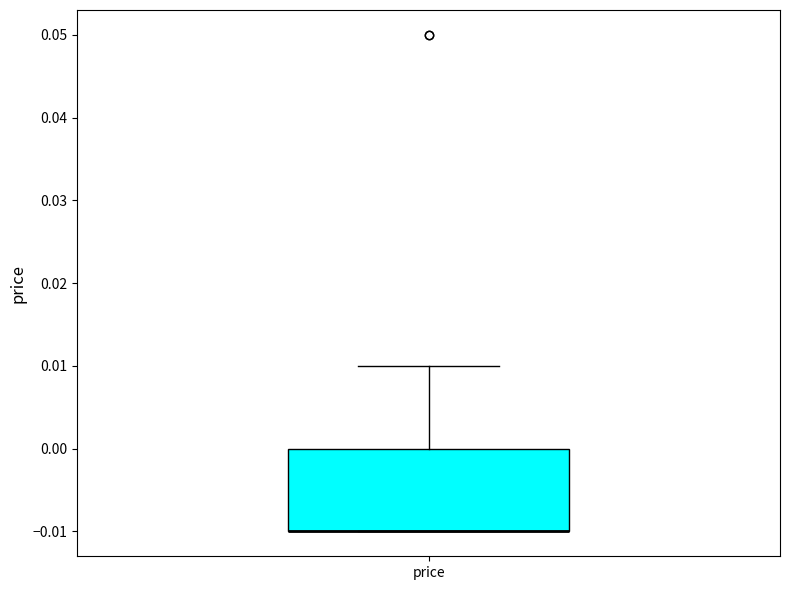

Read this box plot against the y-axis: the position of the median line, the range covered by the box, and the ends of both whiskers. The values are not printed on the chart, so give them approximately, as read against the axis.

median -0.01 (drawn on the box's lower edge), box -0.01 to 0.00, whiskers -0.01 to 0.01